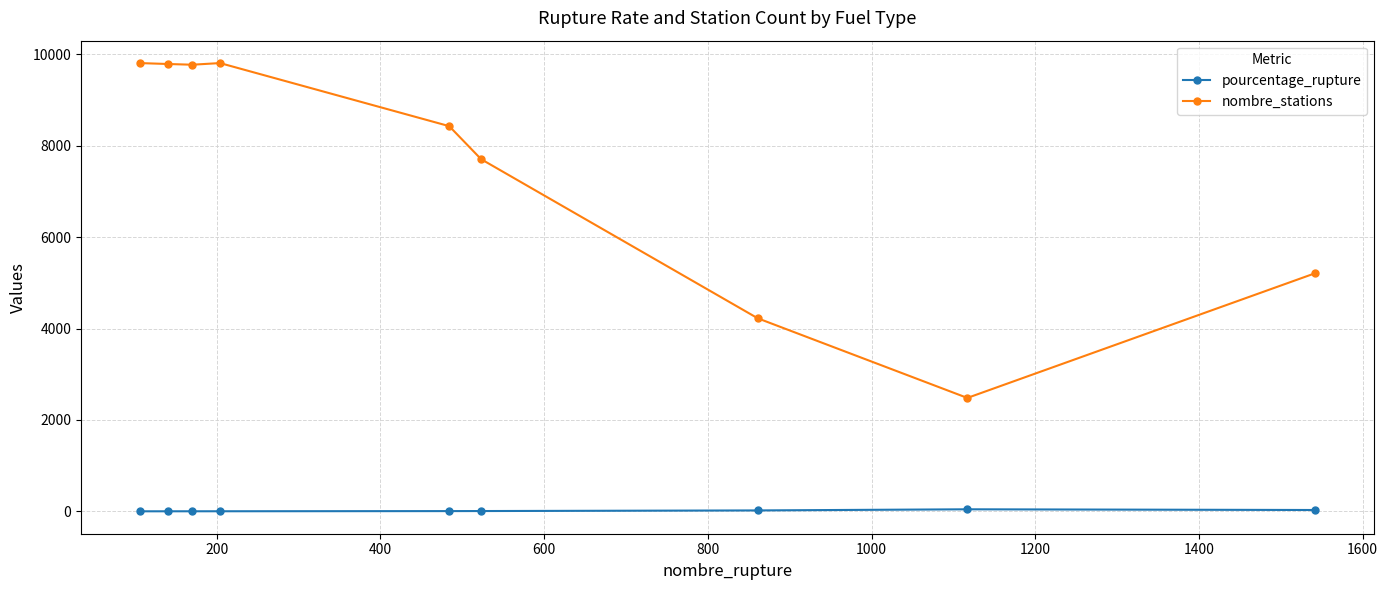

Which series has the largest range (max minus min)?

nombre_stations